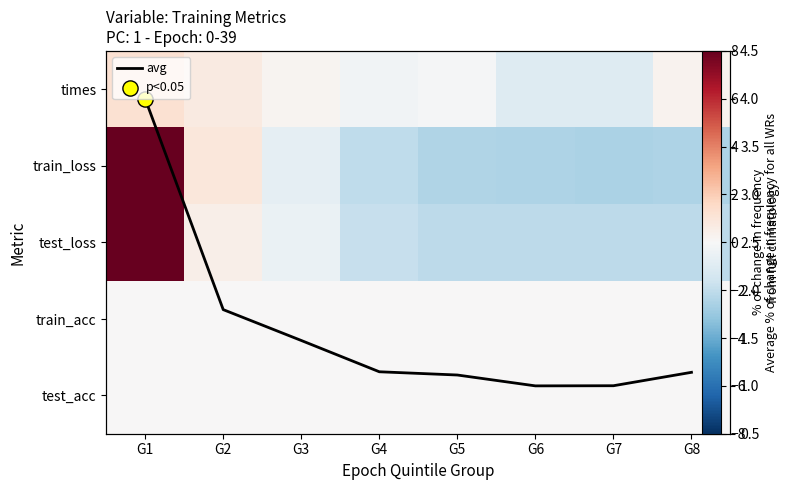

List the labels in order of test_loss value, smallest first.

G6, G7, G5, G8, G4, G3, G2, G1